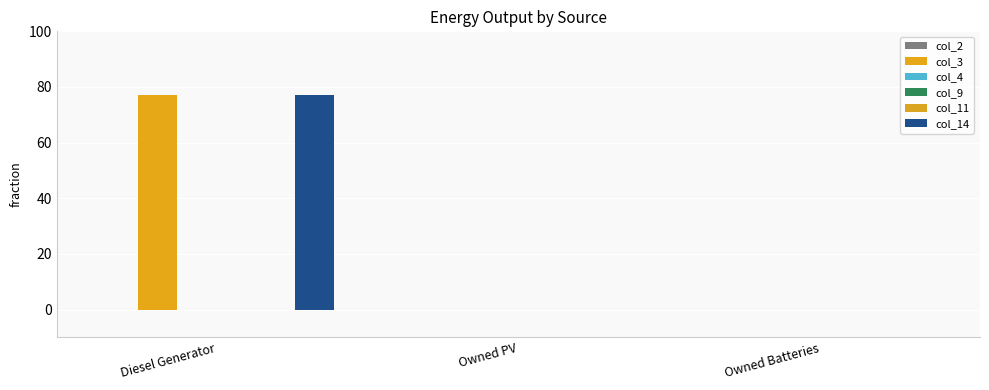

What is the label of the 1st bar from the right?

Owned Batteries